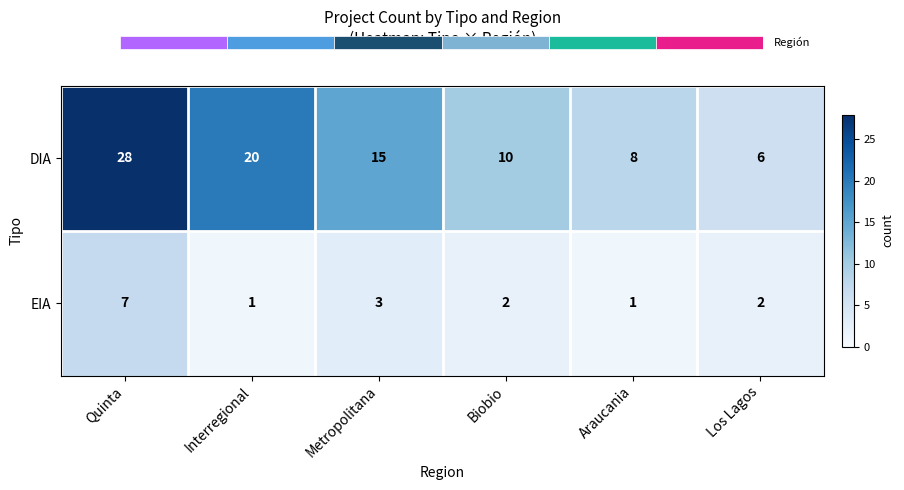

What value does the EIA series have at Araucania?

1